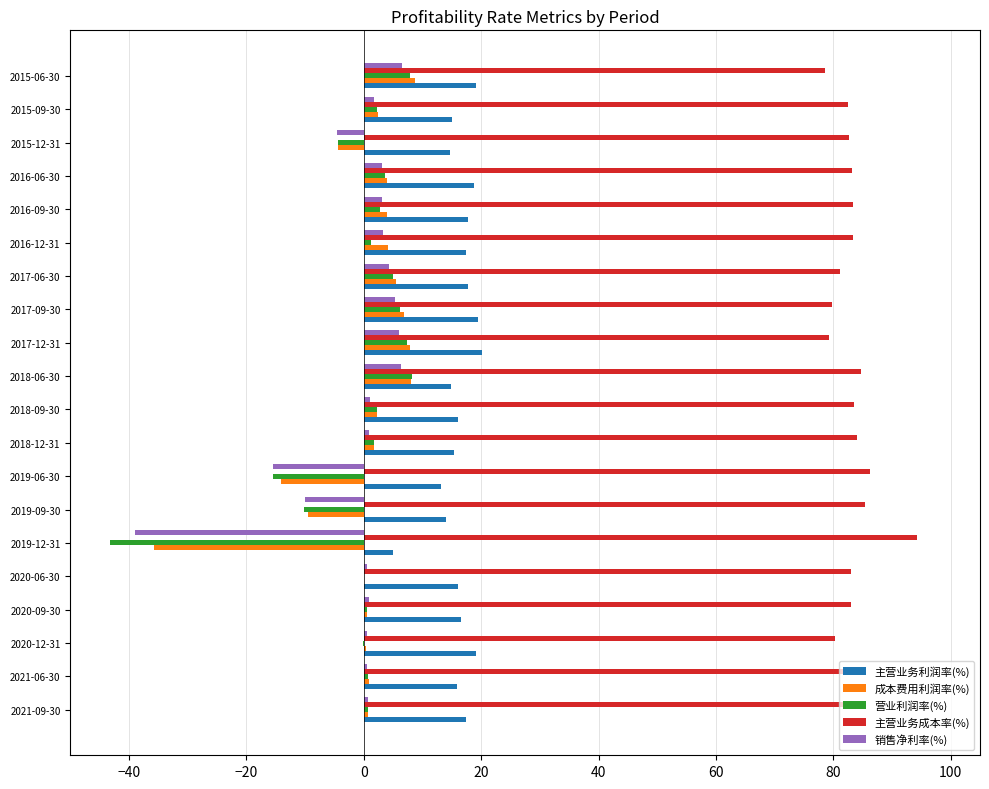

Count the number of data series in this chart.

5